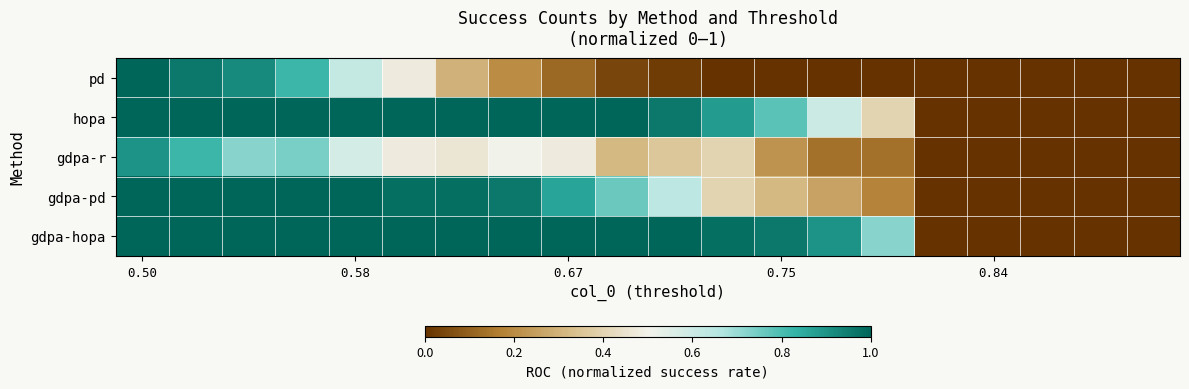

How many data points does each series have?

20